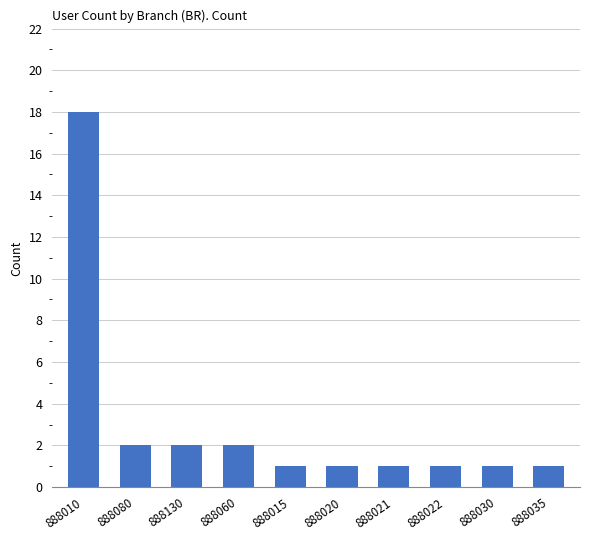

What is the ratio of the value at 888020 to the value at 888080?

0.5